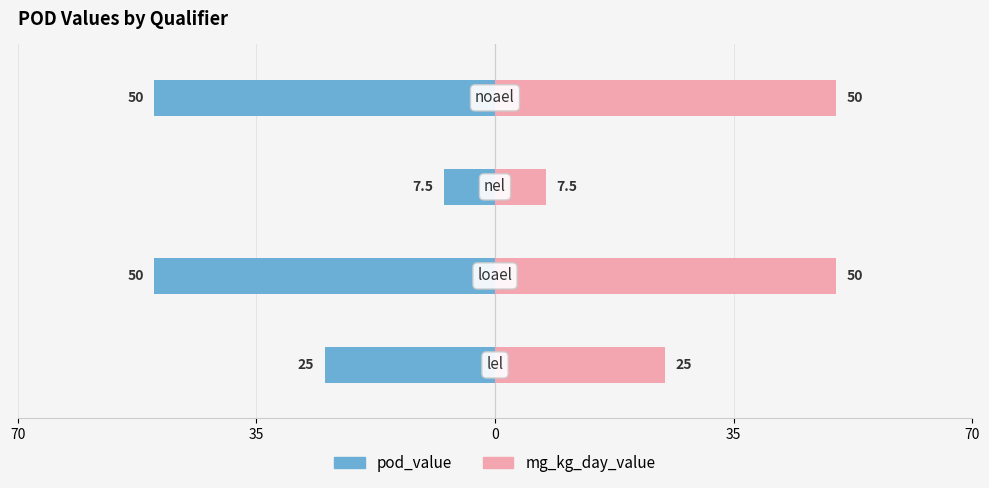

True or false: pod_value has a value of -10.9 at 0.

False